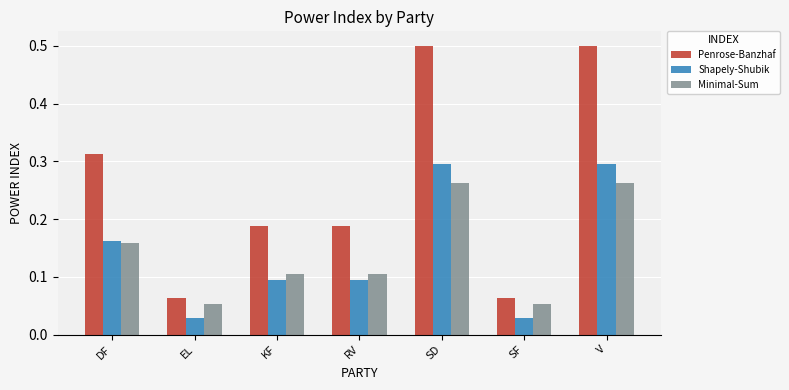

What position from the right is DF?

7